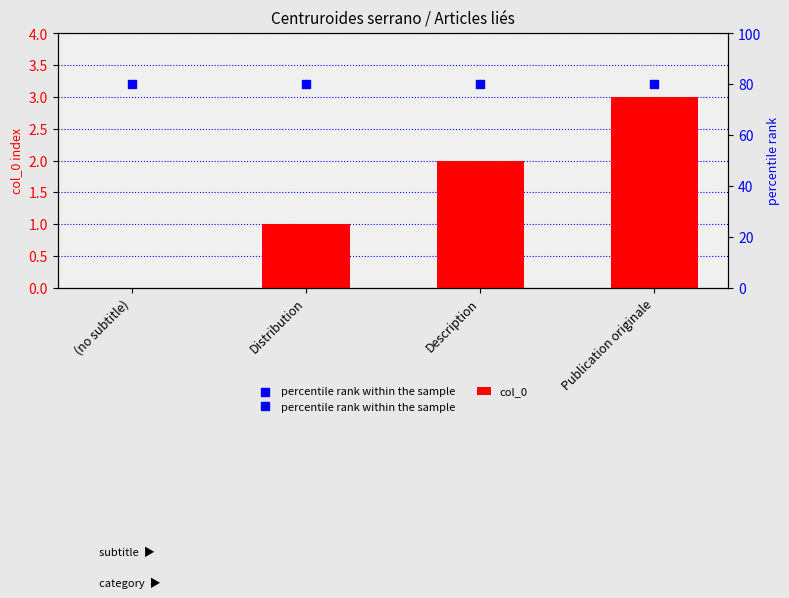

Which series contains the lowest Y value?

col_0